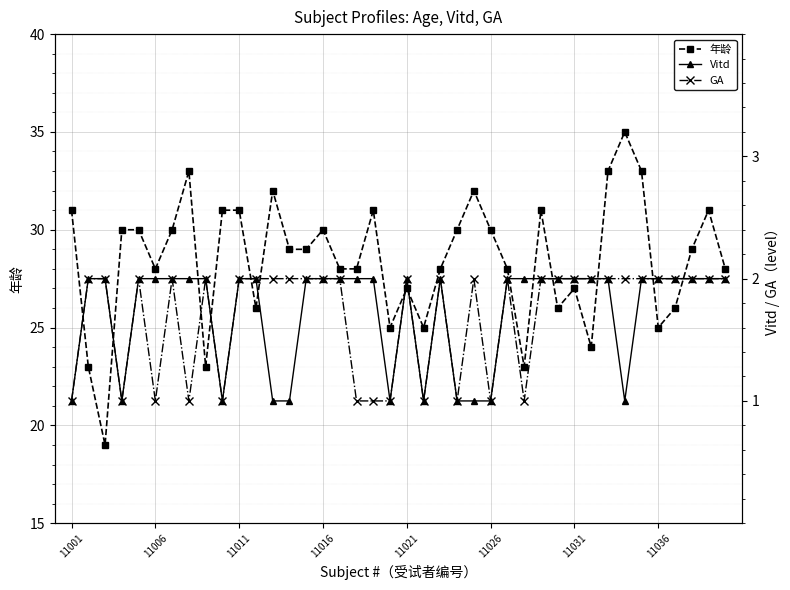

Reading left to right, what are all the values shown in this chart?

年龄: 31	23	19	30	30	28	30	33	23	31	31	26	32	29	29	30	28	28	31	25	27	25	28	30	32	30	28	23	31	26	27	24	33	35	33	25	26	29	31	28
Vitd: 1	2	2	1	2	2	2	2	2	1	2	2	1	1	2	2	2	2	2	1	2	1	2	1	1	1	2	2	2	2	2	2	2	1	2	2	2	2	2	2
GA: 1	2	2	1	2	1	2	1	2	1	2	2	2	2	2	2	2	1	1	1	2	1	2	1	2	1	2	1	2	2	2	2	2	2	2	2	2	2	2	2